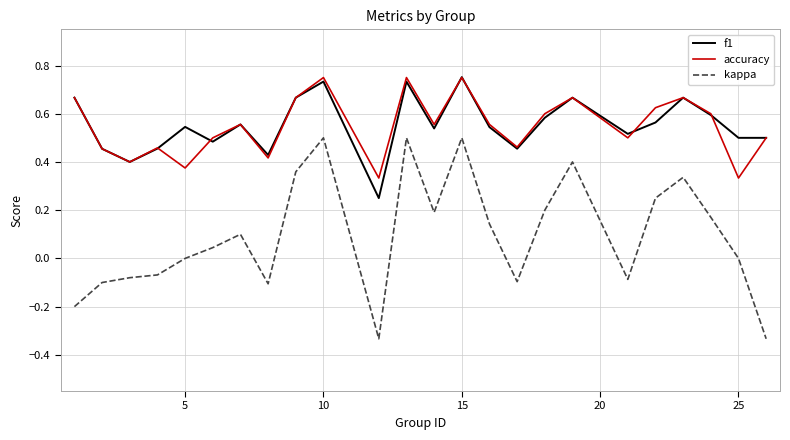

Which series has the widest spread of values?

kappa